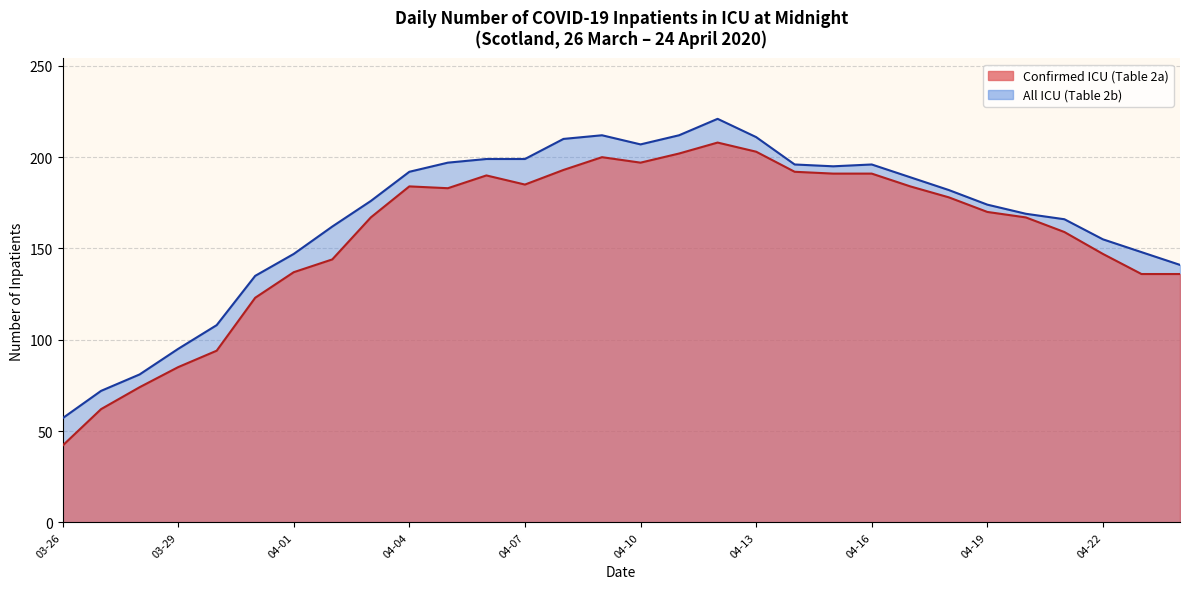

How many data points does each series have?

30